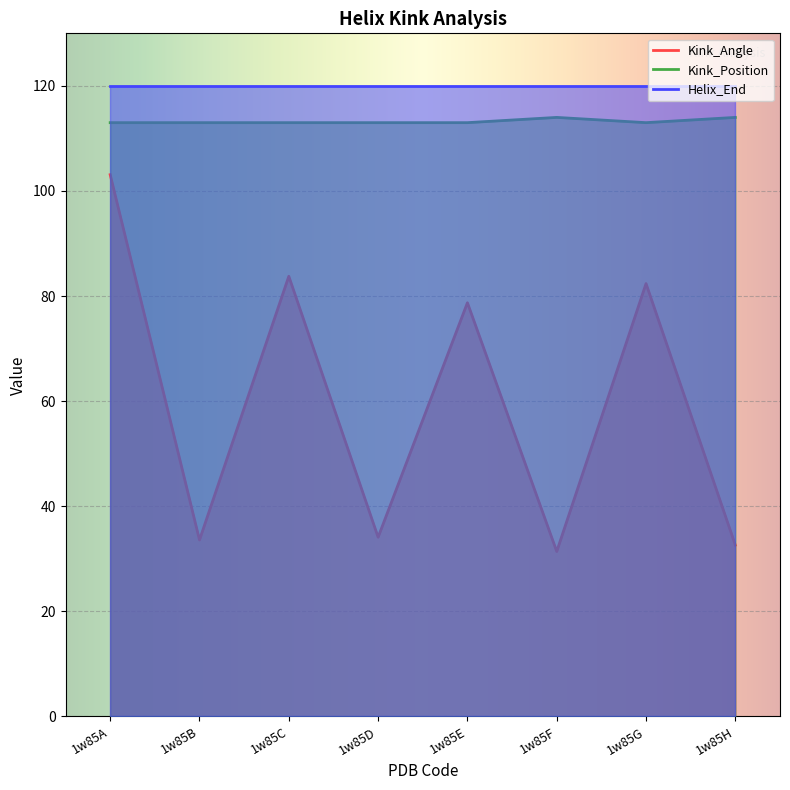

How many distinct data groups are displayed?

3